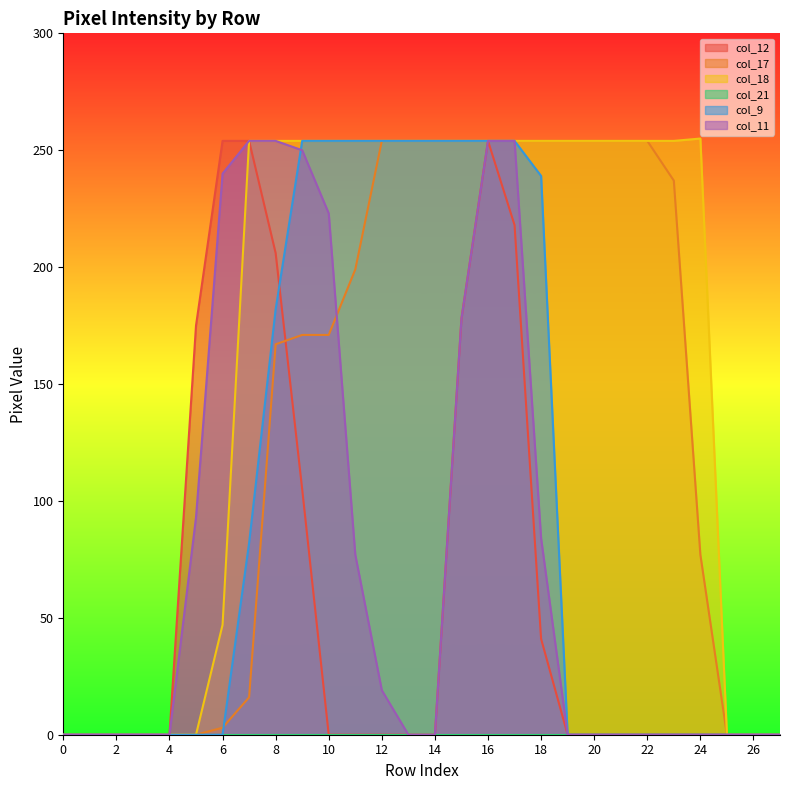

True or false: col_17 and col_9 intersect in this chart.

True